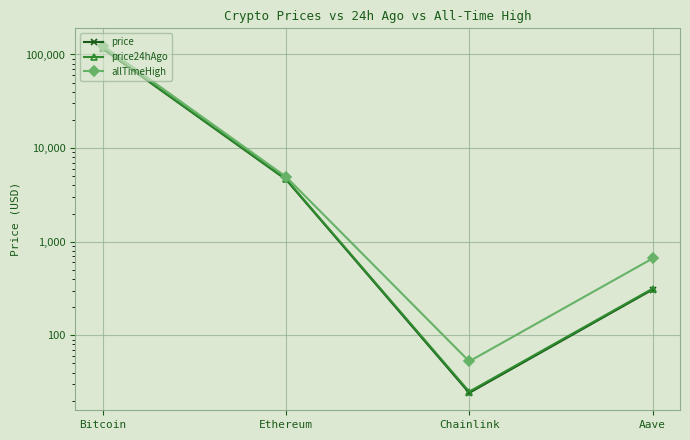

Reading left to right, extract all data points from this chart.

price: Bitcoin=115413.0	Ethereum=4621.1	Chainlink=24.2	Aave=307.7
price24hAgo: Bitcoin=116113.0	Ethereum=4688.3	Chainlink=25.0	Aave=314.7
allTimeHigh: Bitcoin=124128.0	Ethereum=4946.1	Chainlink=52.7	Aave=661.7